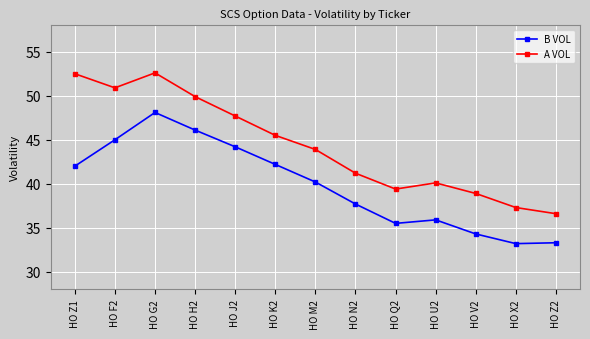

At which category is the sum across all series the highest?

HO G2